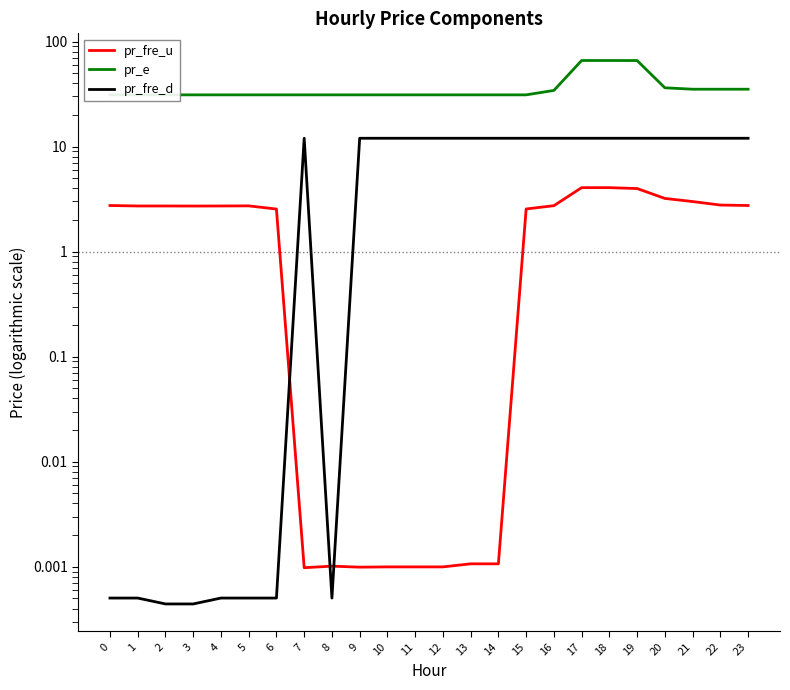

What is the sum of all pr_e values?

871.2